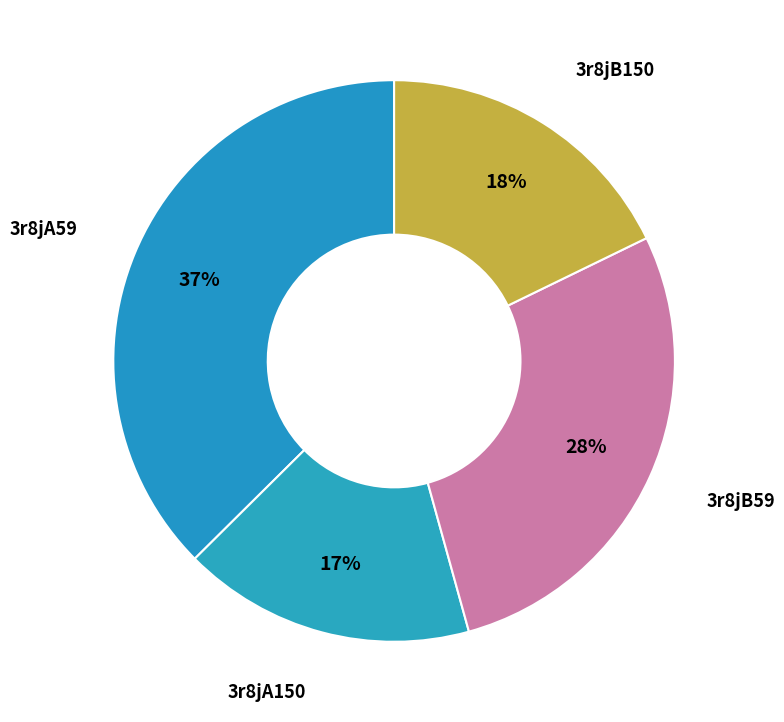

To the nearest percent, what is the average slice percentage?

25%